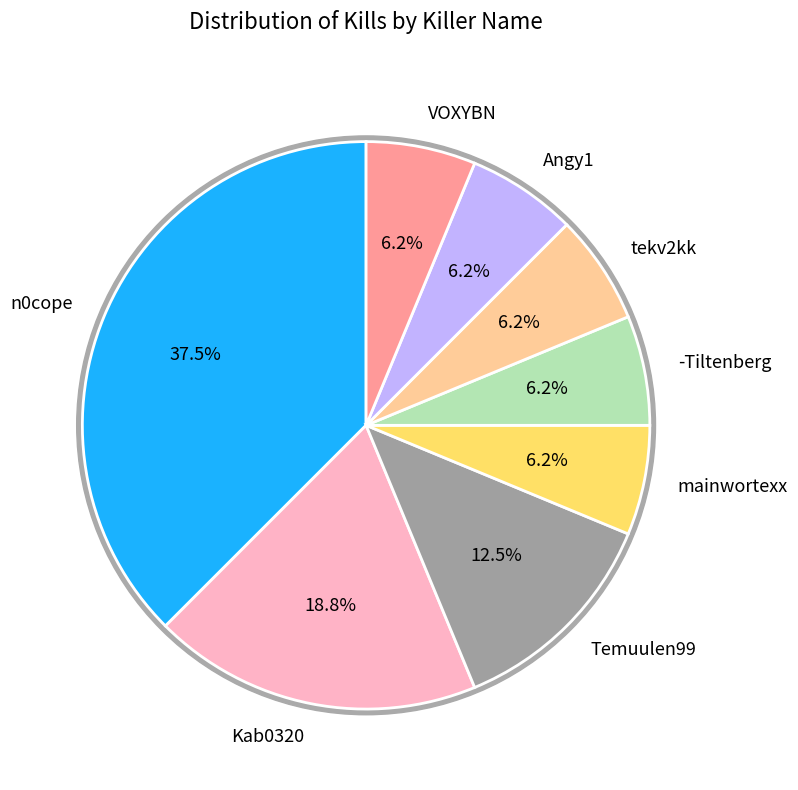

To the nearest percent, what portion does VOXYBN represent?

6%